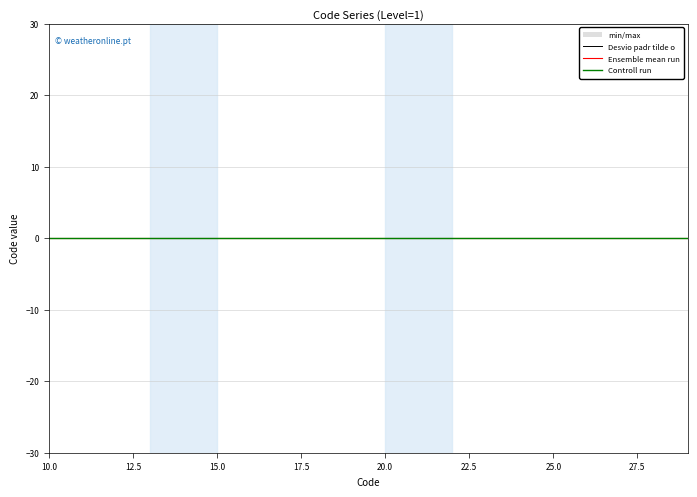

At 11, list the series in order from smallest to largest.

min/max, Desvio padr tilde o, Ensemble mean run, Controll run